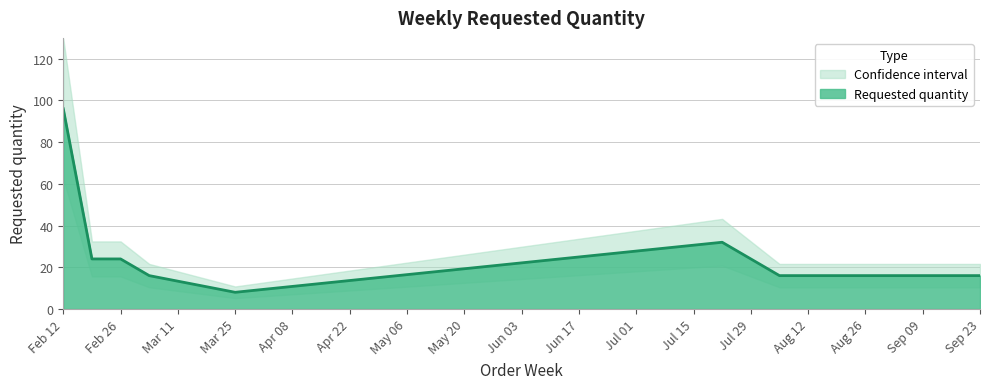

What is the minimum value for Requested quantity?

8